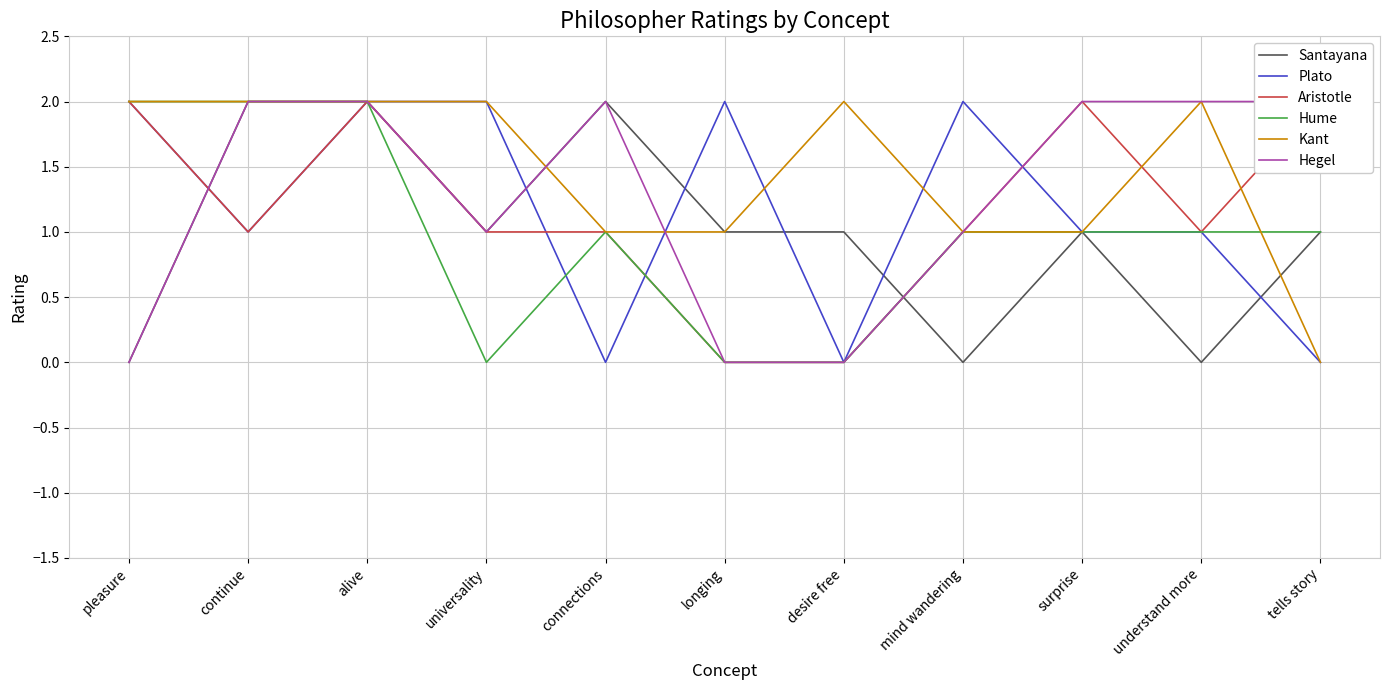

How many values in the Aristotle series exceed 1?

4